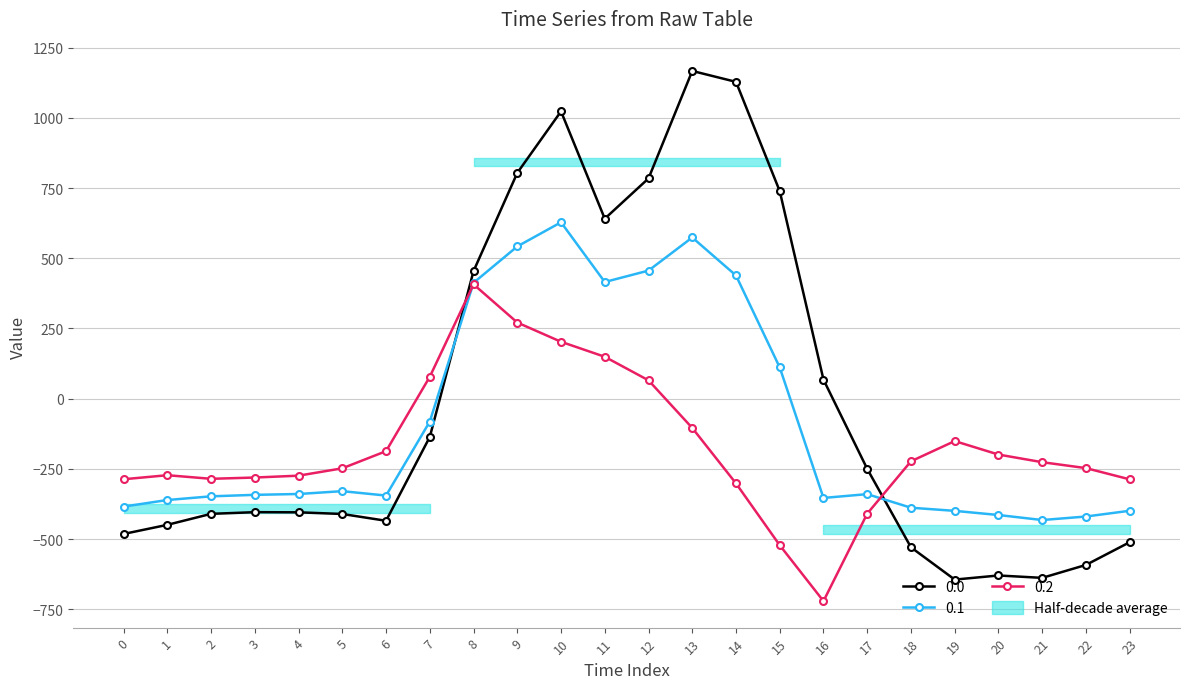

What is the value of the 0.1 point at the 16th from the left?

111.1